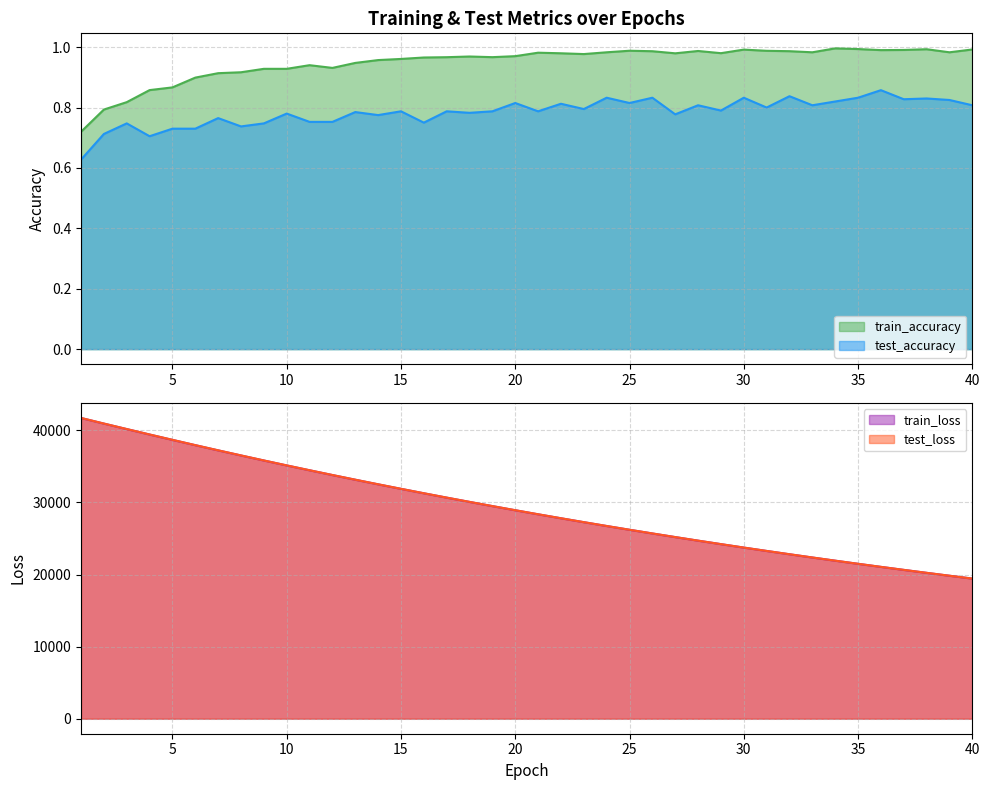

What are all the series names shown in the legend?

test_accuracy, test_loss, train_accuracy, train_loss